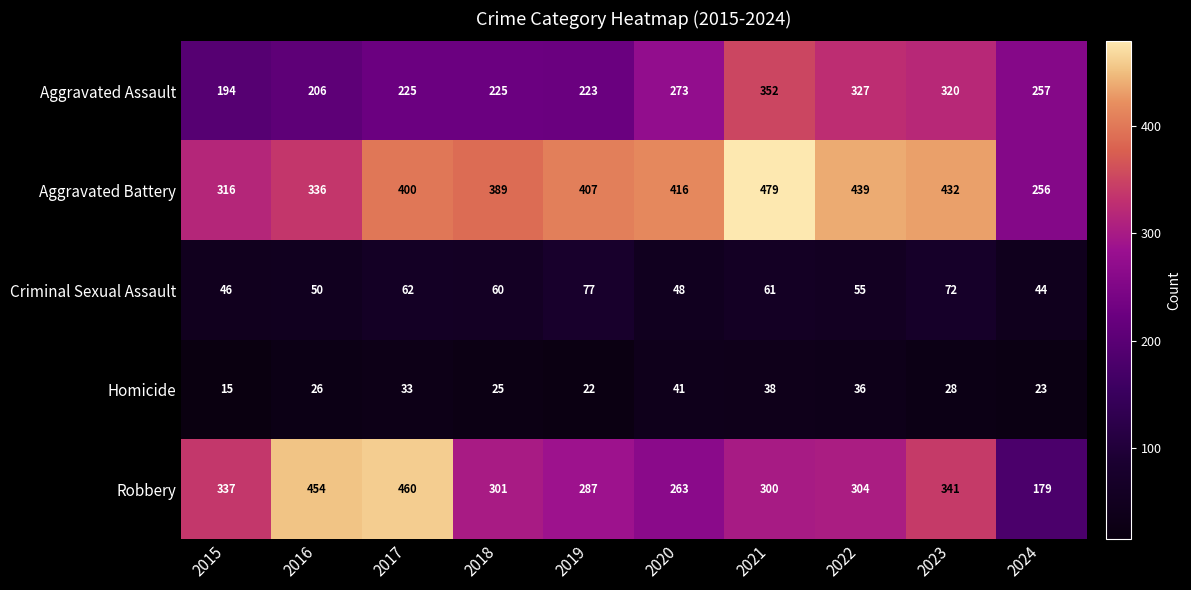

What is the spread (max minus min) of values at 2017?

427